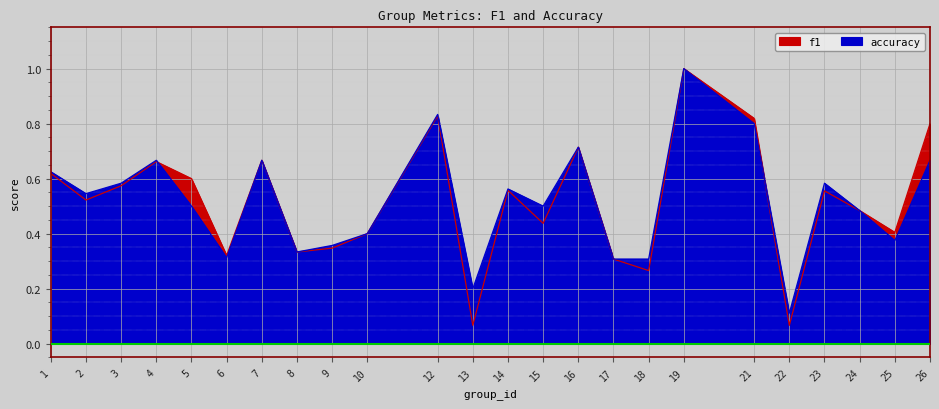

What is the difference between the accuracy values at 4 and 6?

0.4